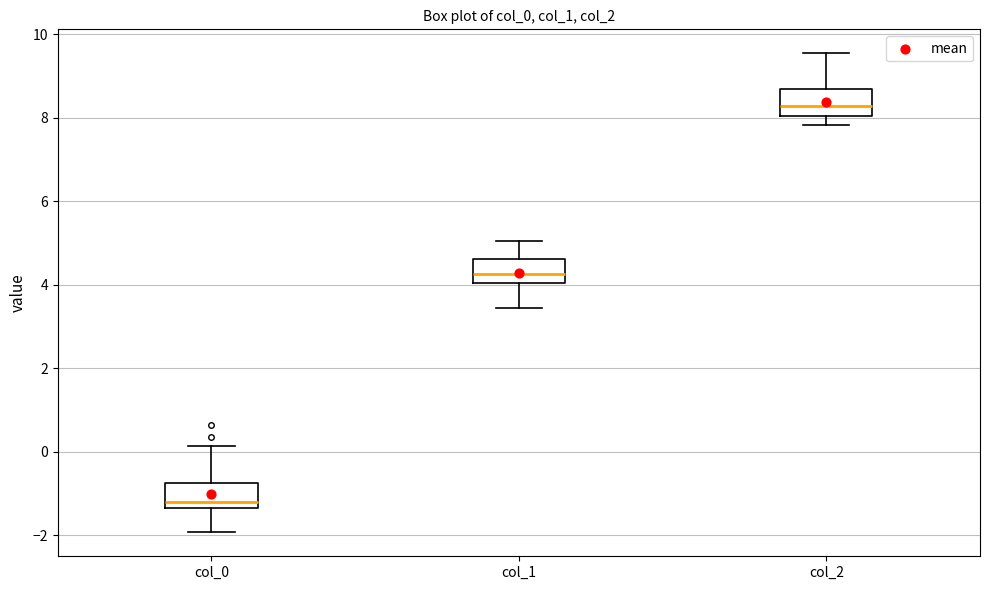

Where is the upper edge of the box for col_0 on the y-axis? The values are not printed on the chart, so give them approximately, as read against the axis.

-0.8